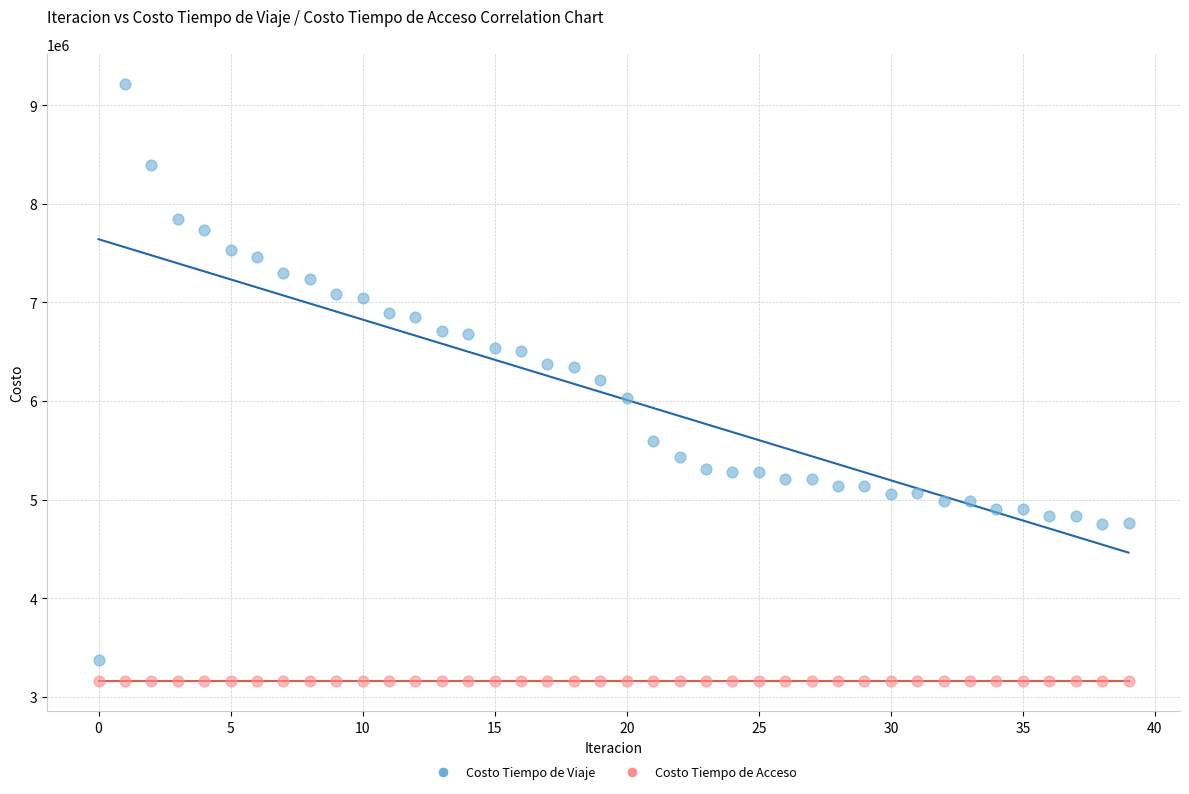

Which series reaches the maximum Y coordinate?

Costo Tiempo de Viaje